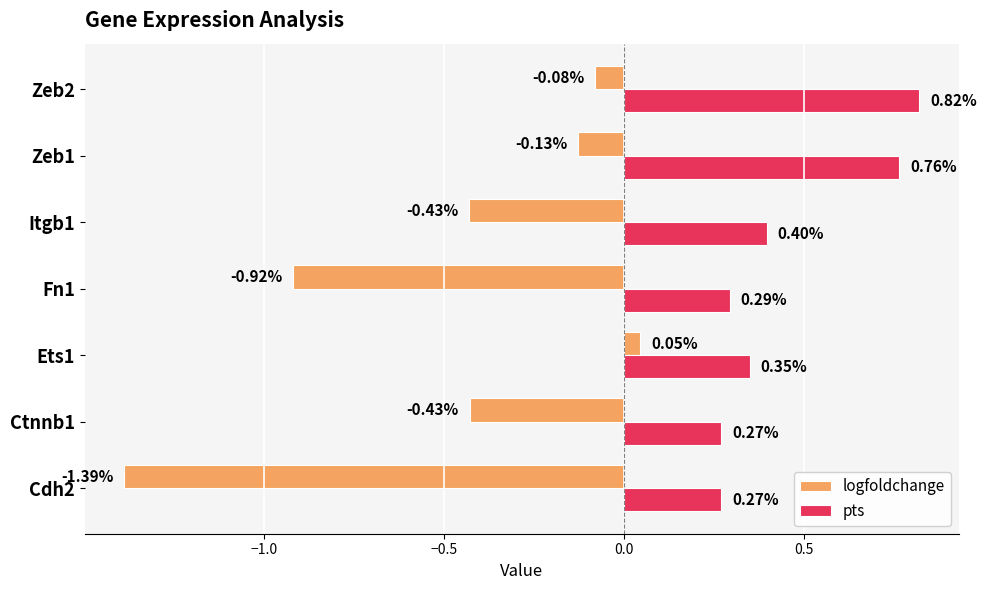

Which series has the largest total across all categories?

pts